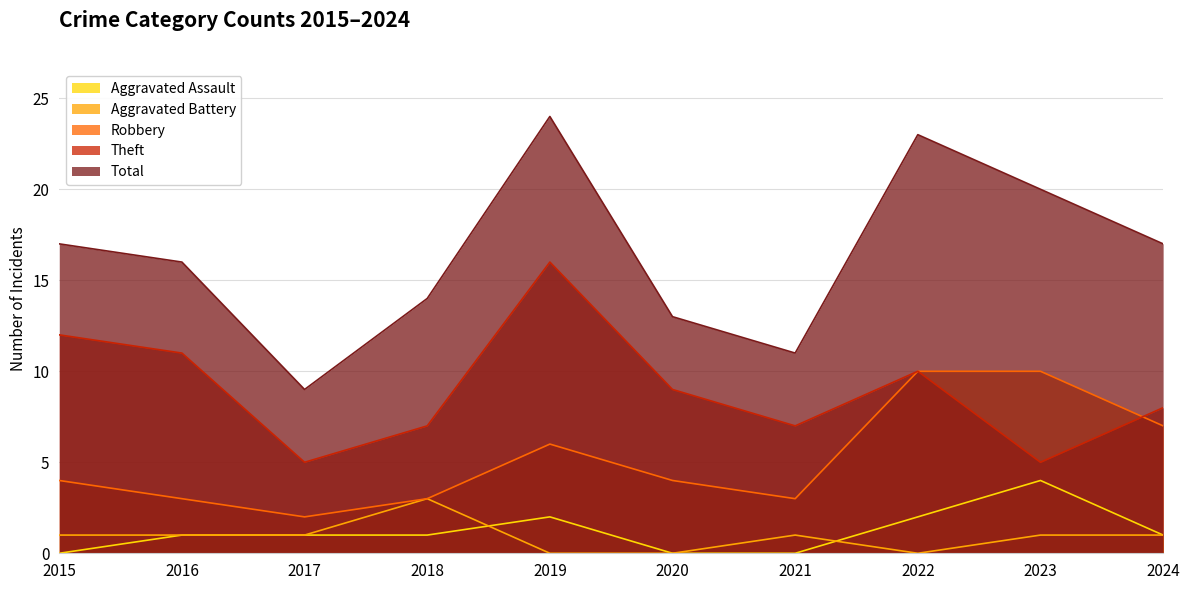

What is the difference between the highest and lowest values at 2017?

8